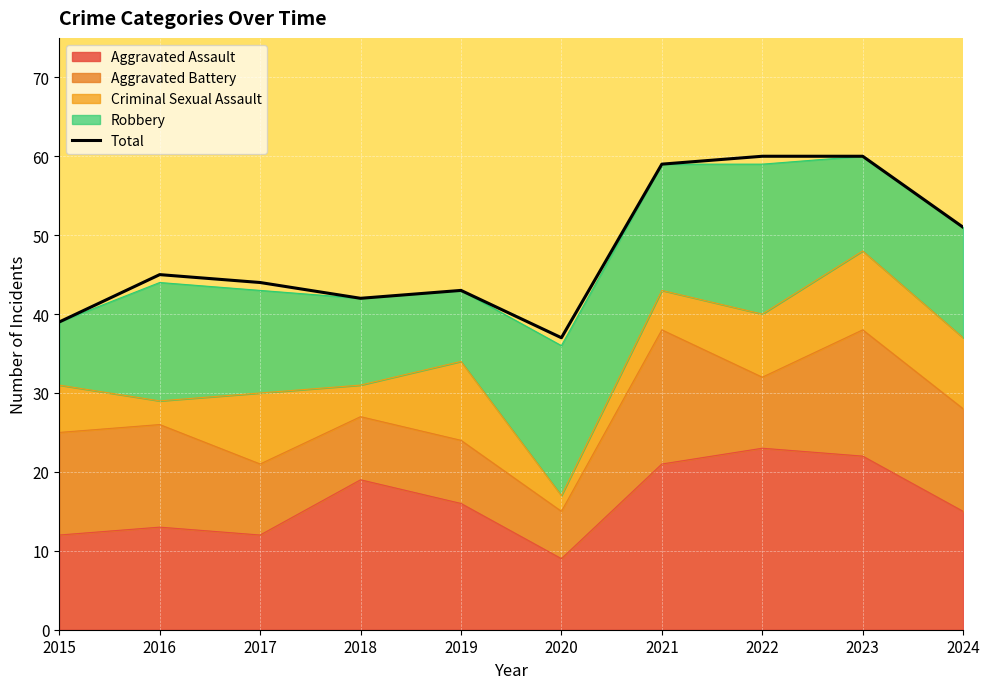

The chart shows a value of 60 at 2022. True or false?

True